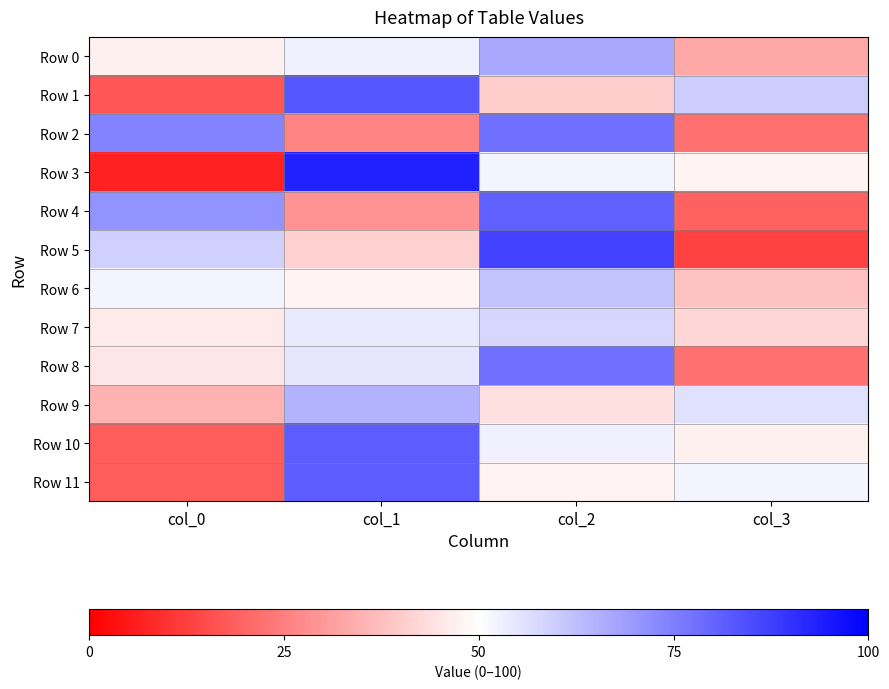

Which has a higher value, col_0 or col_3?

col_0